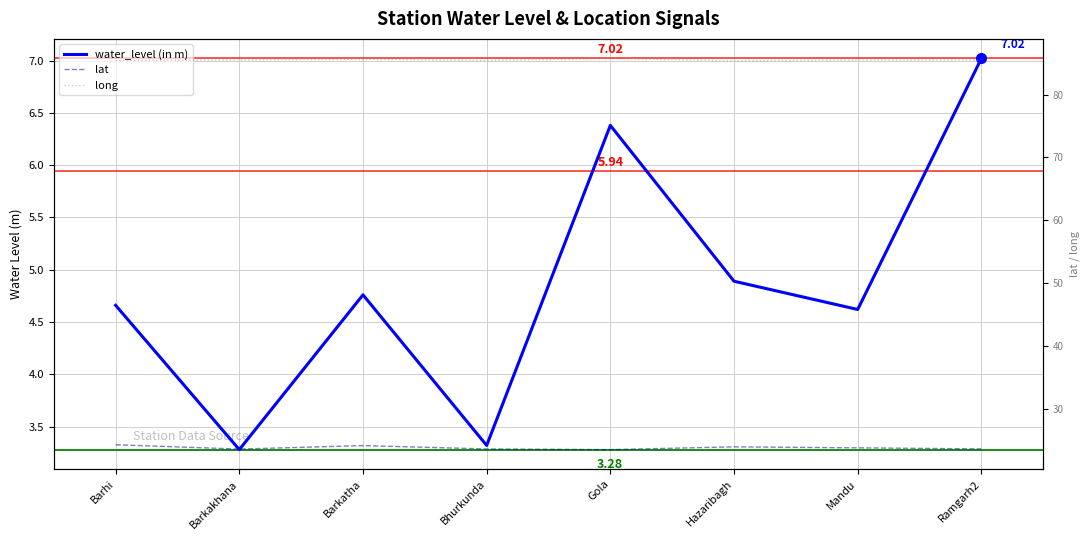

List the series in order of their peak value, lowest first.

water_level (in m), lat, long